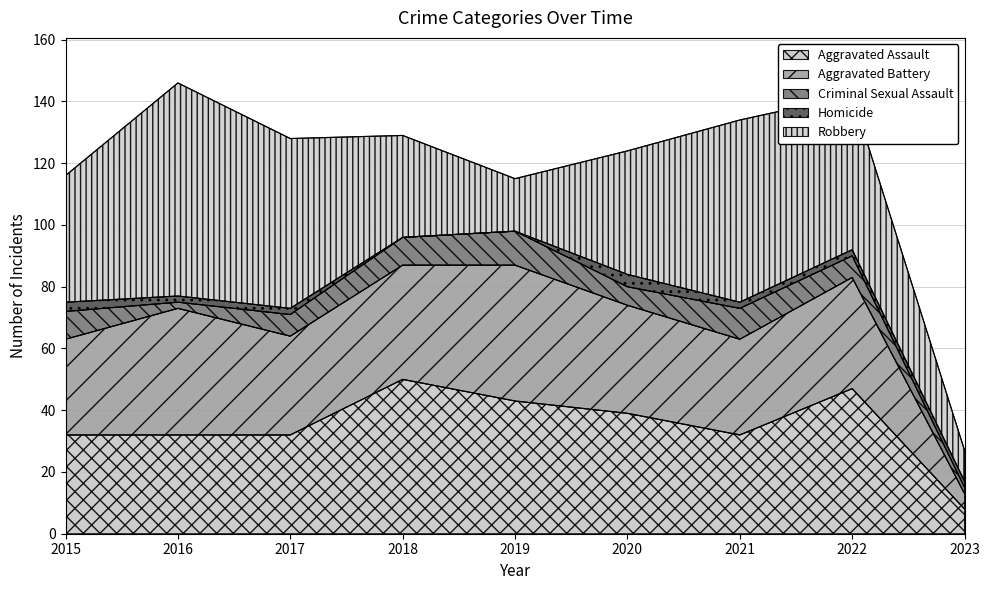

At which category does Criminal Sexual Assault reach its first local peak?

2019